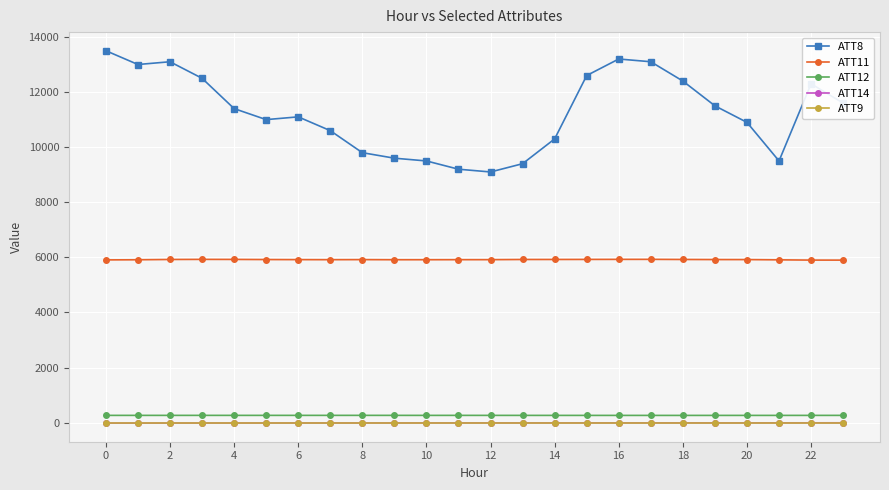

What is the value of the ATT8 point at the 17th from the left?

13200.0